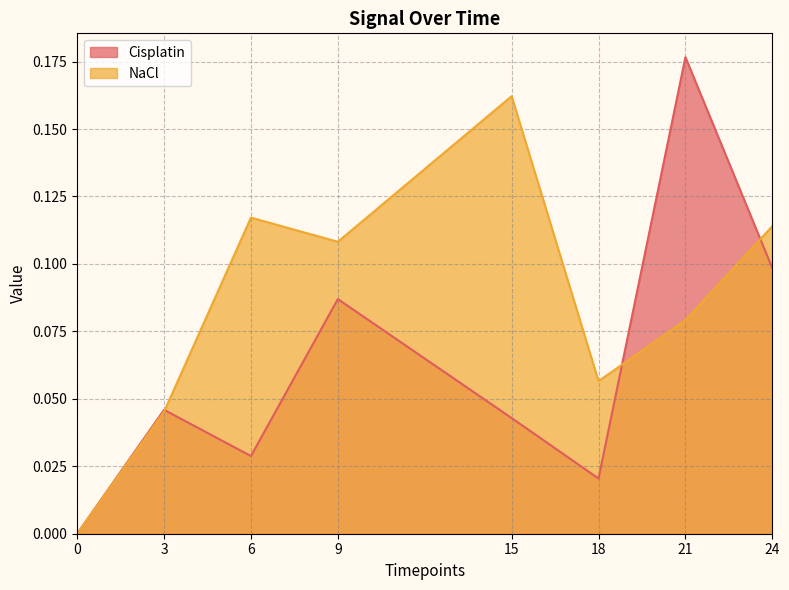

Which series has the largest total across all categories?

NaCl